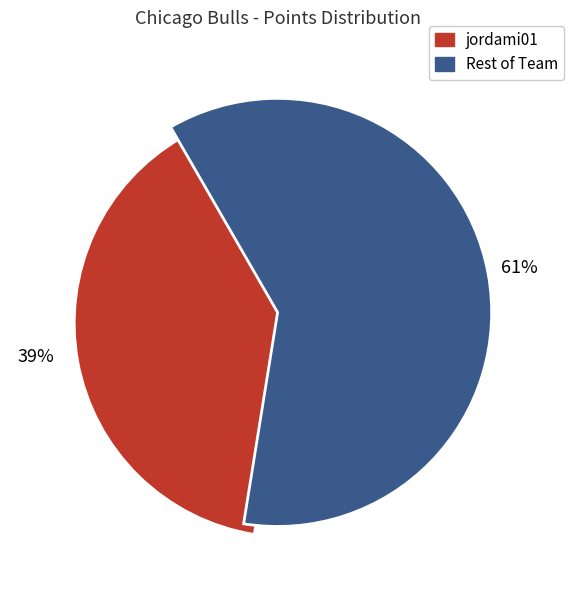

To the nearest percent, what is the average slice percentage?

50%